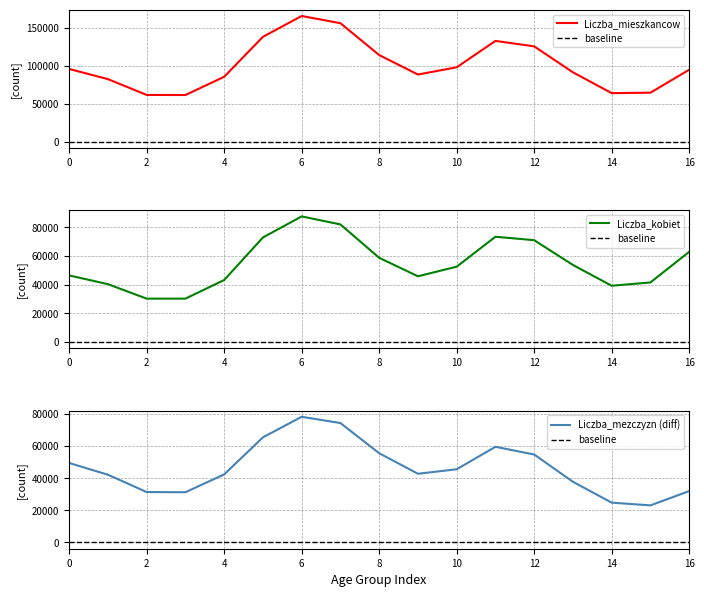

The value of Liczba_mieszkancow at 14 is 107247. True or false?

False